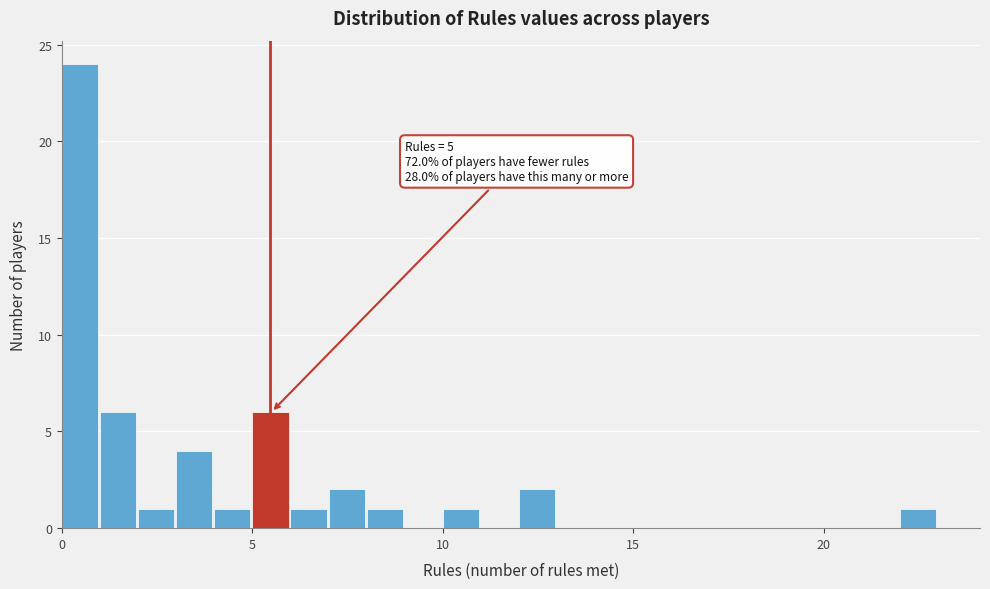

Read against the x-axis, roughly where is the centre of the tallest bar?

0.5